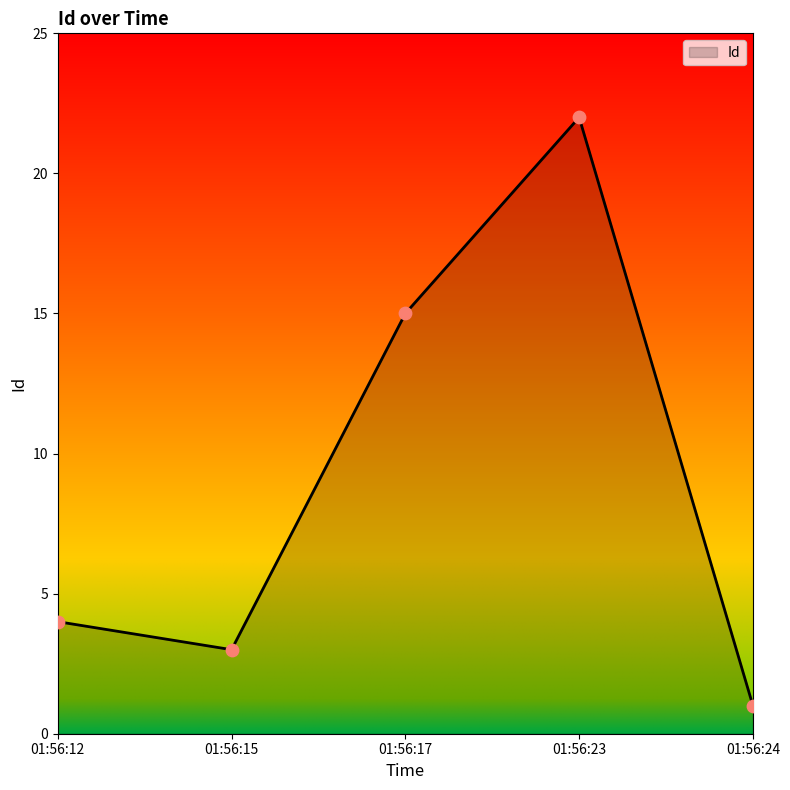

Which has a higher value, 01:56:12 or 01:56:24?

01:56:12